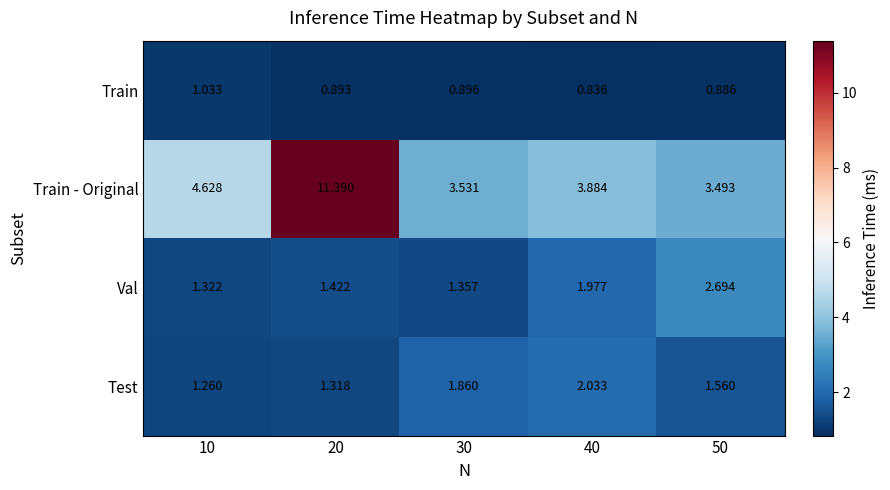

Which series has the largest range (max minus min)?

Train - Original